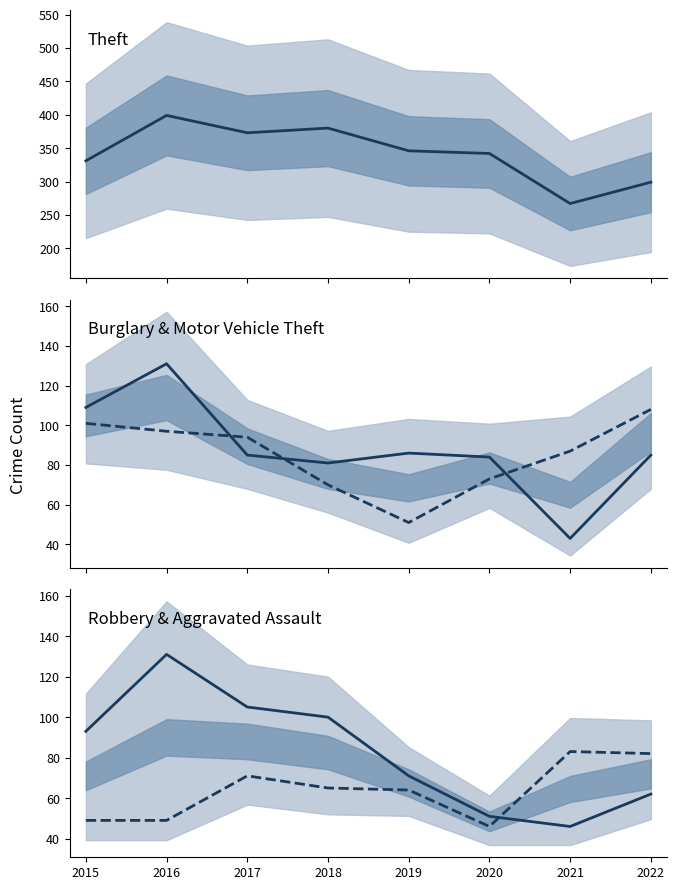

At which label does Theft reach its peak?

2016